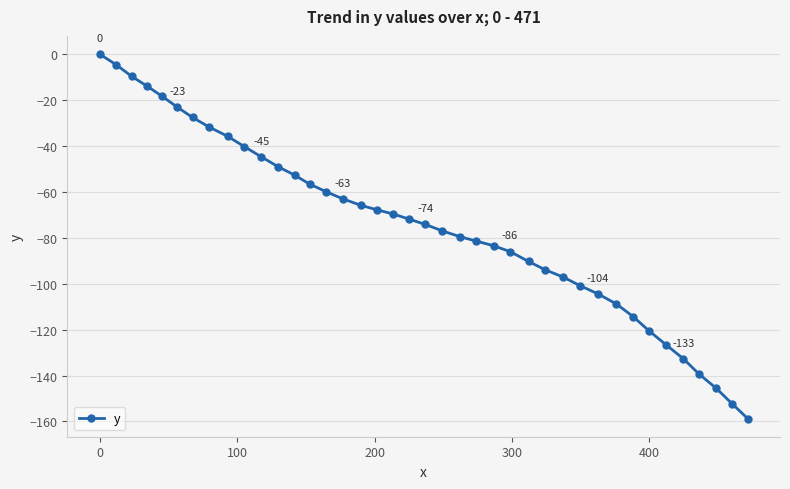

What is the minimum value shown in the chart?

-158.7